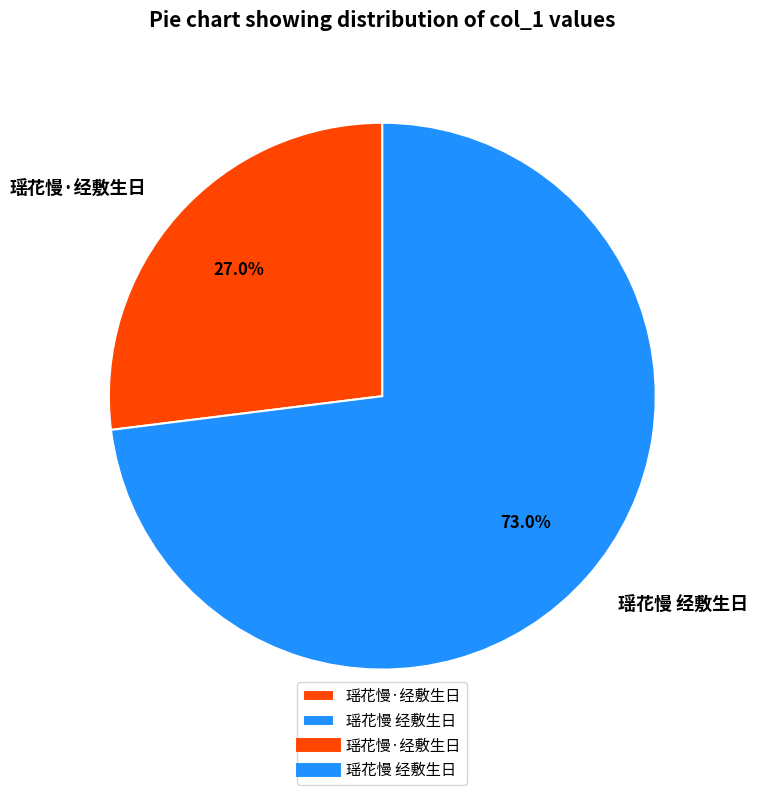

Which has a higher value, 瑶花慢·经敷生日 or 瑶花慢 经敷生日?

瑶花慢 经敷生日